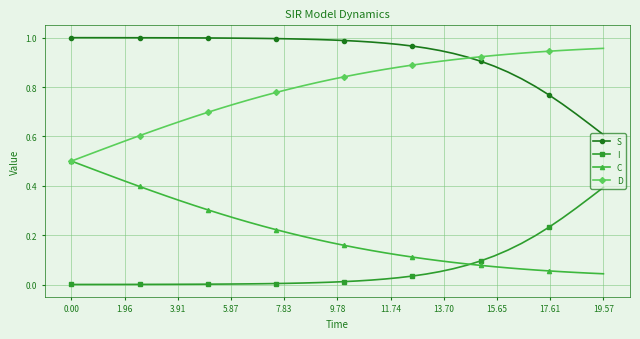

Rank the series by their average value, from lowest to highest.

I, C, D, S